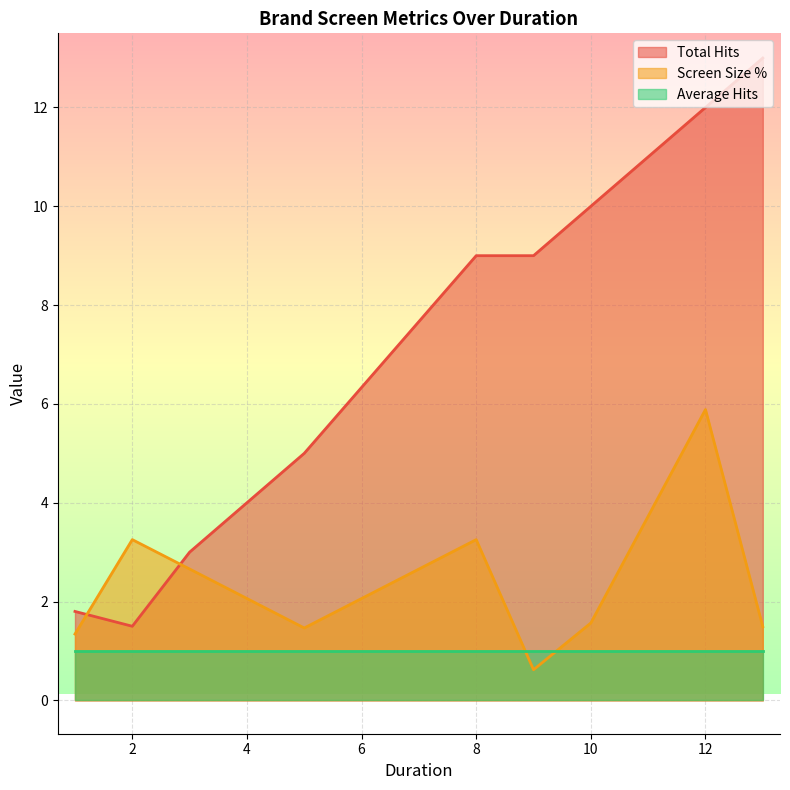

List the series in order of their overall mean, highest first.

Total Hits, Screen Size %, Average Hits